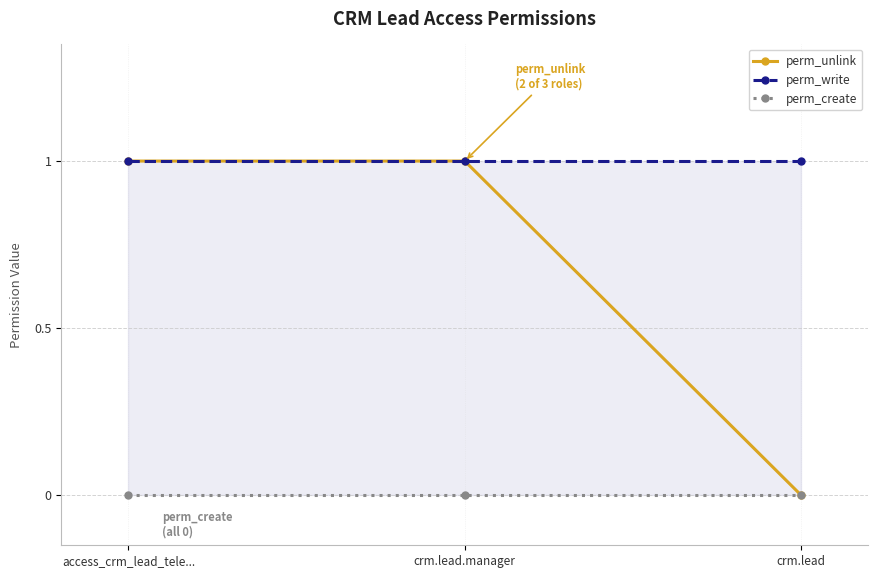

Is it true that perm_create equals 0 at crm.lead?

True